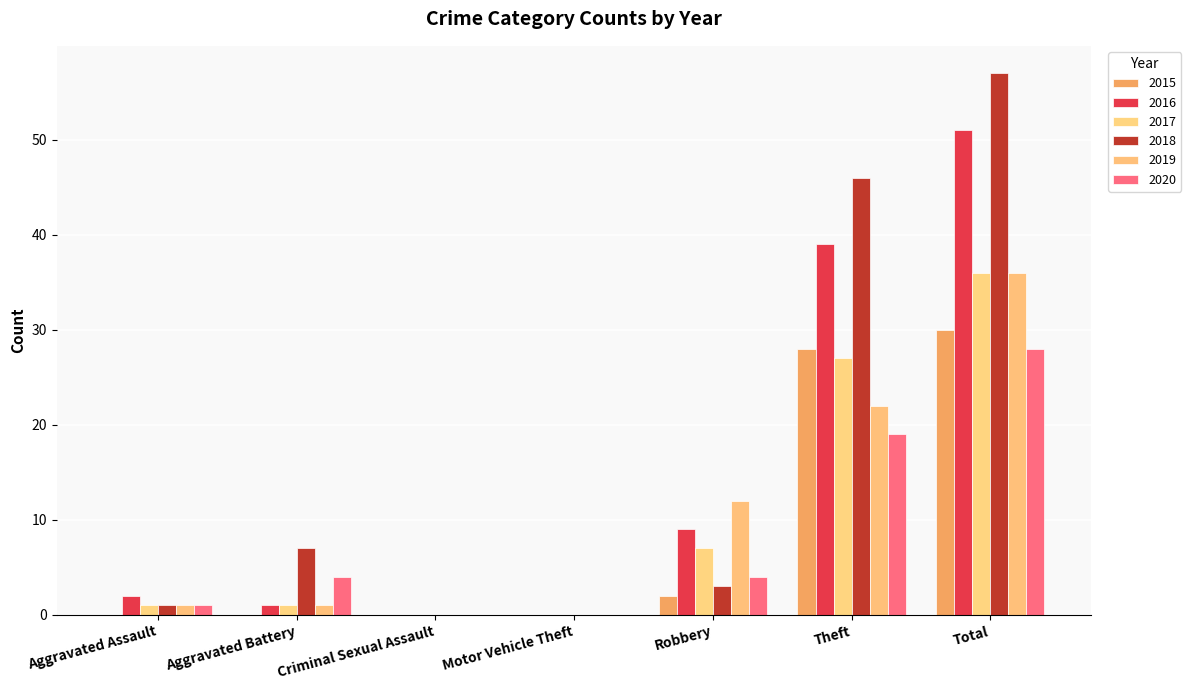

What is the average value of the 2020 series?

8